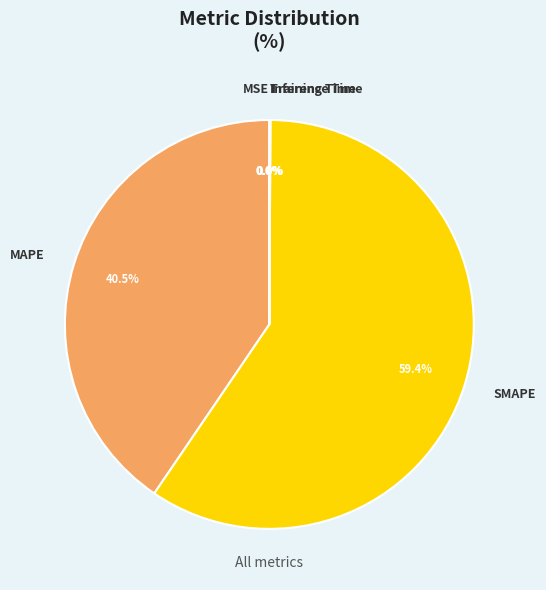

Which slice is the largest?

SMAPE